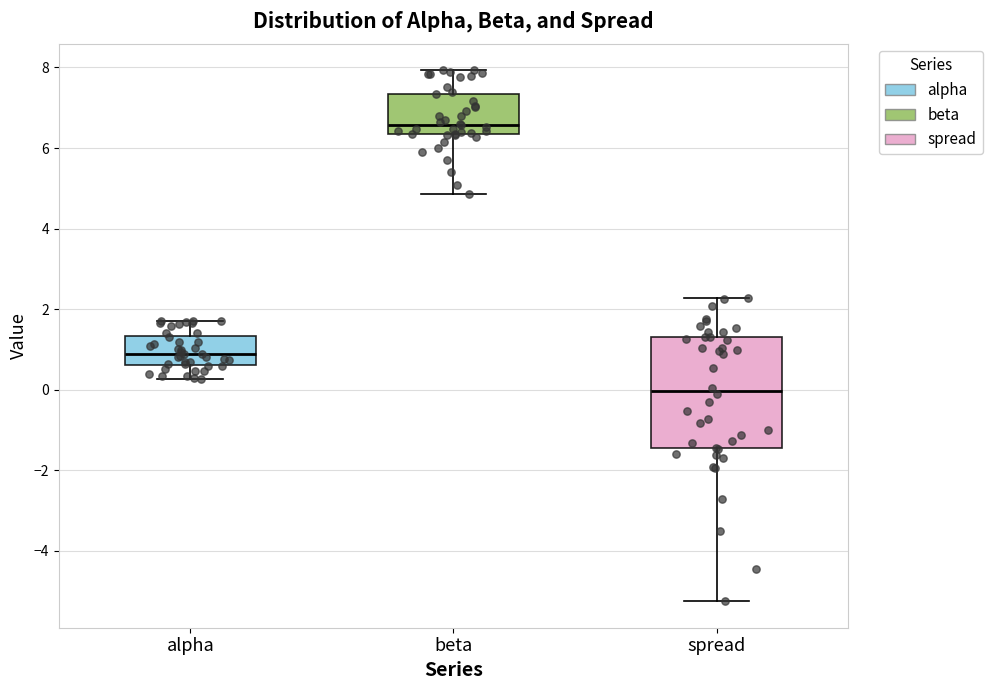

Reading left to right, transcribe this box plot: for each box, give where its median line is, the range the box spans, and where its two whiskers end, as read against the y-axis. The values are not printed on the chart, so give them approximately, as read against the axis.

alpha: median 0.8, box 0.6 to 1.4, whiskers 0.2 to 1.8
beta: median 6.6, box 6.4 to 7.4, whiskers 4.8 to 8.0
spread: median 0.0, box -1.4 to 1.4, whiskers -5.2 to 2.2